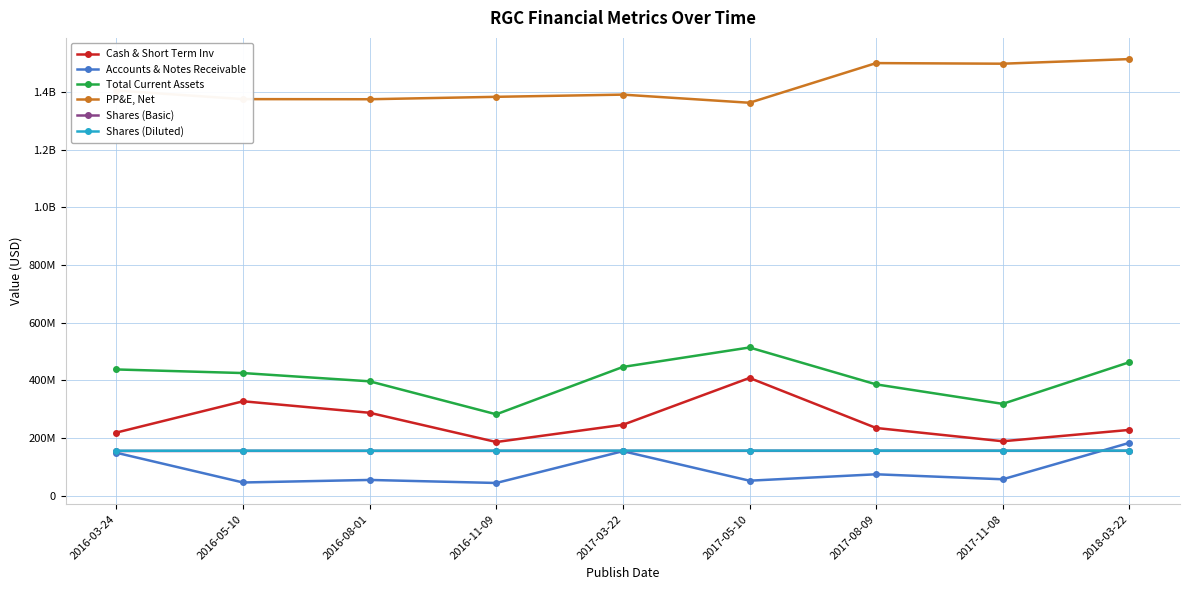

What are all the series names shown in the legend?

Cash & Short Term Inv, Accounts & Notes Receivable, Total Current Assets, PP&E, Net, Shares (Basic), Shares (Diluted)